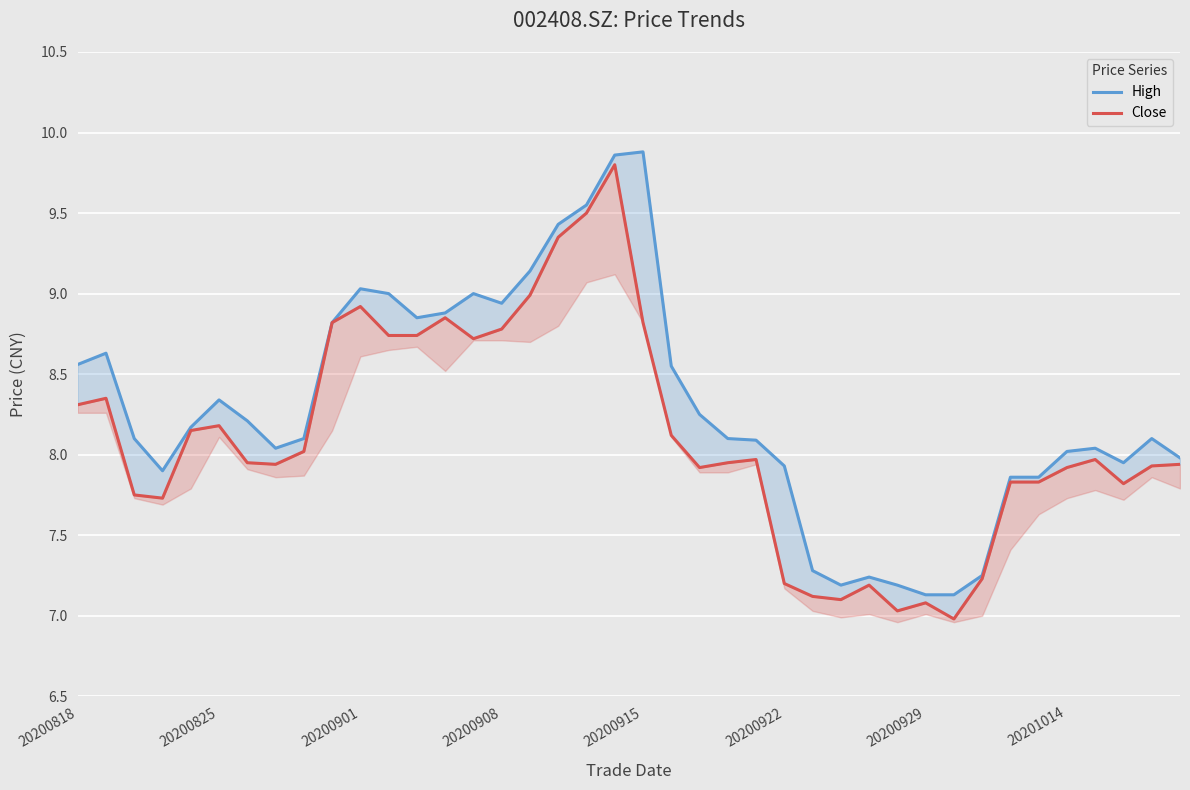

Is it true that Close equals 7.9 at 39?

True